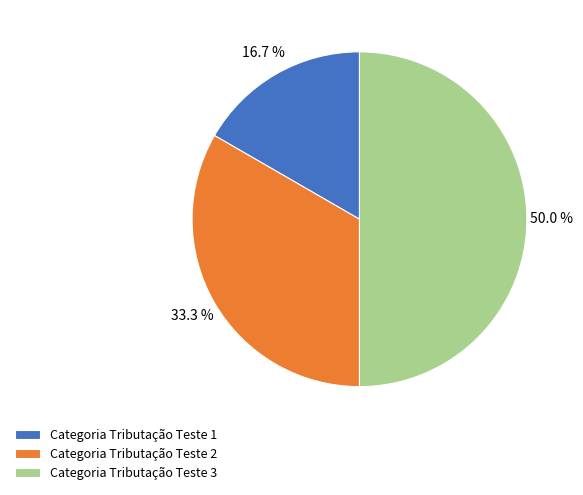

How many slices are in this pie chart?

3